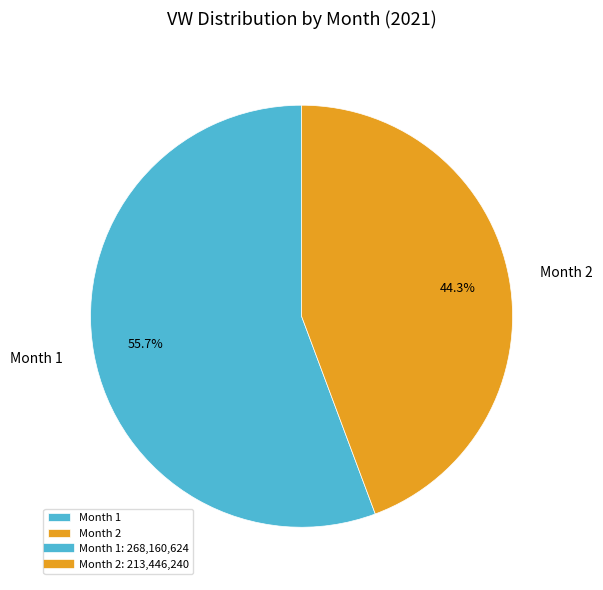

Does any single category account for the majority?

Yes